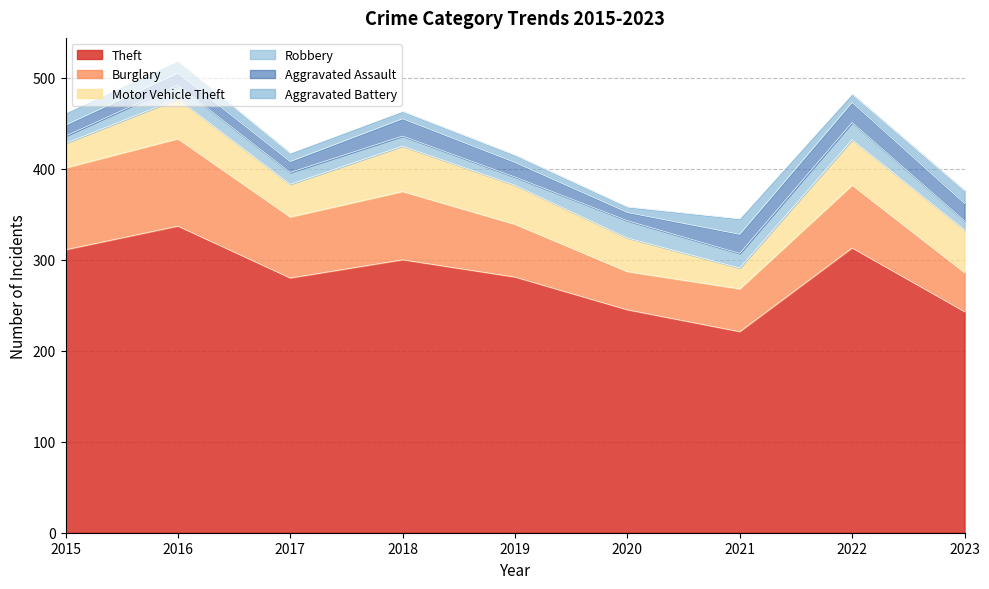

Which has a higher value, 2021 or 2019?

2019